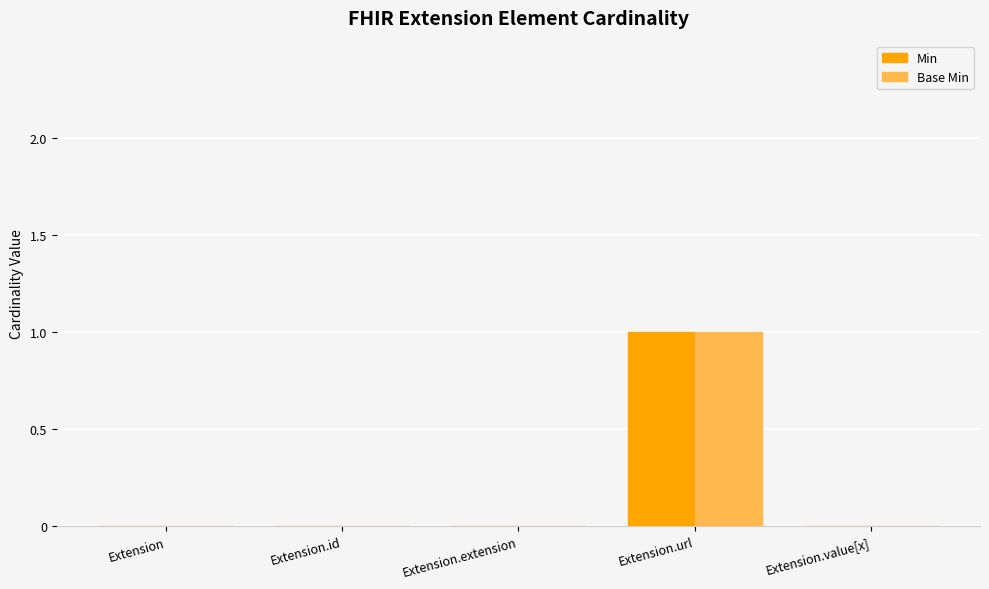

The Base Min series shows 1 at Extension.url. True or false?

True